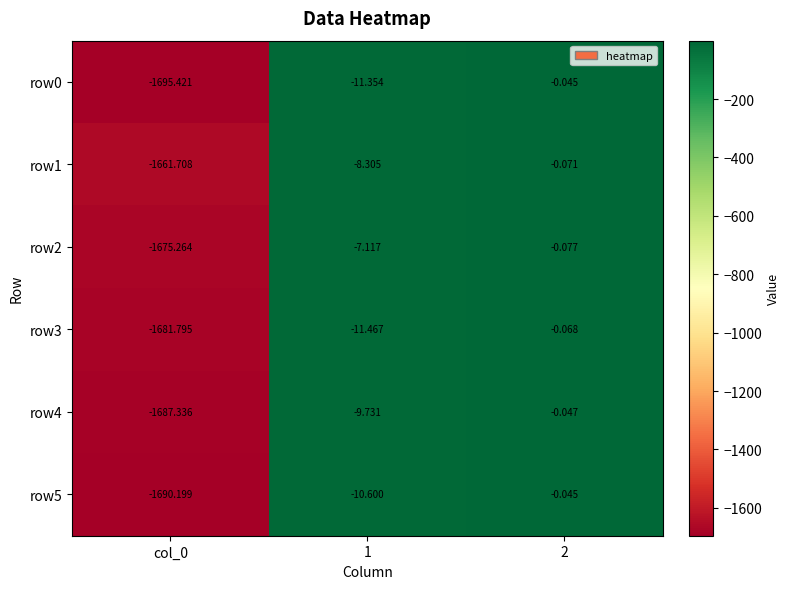

Count the number of data series in this chart.

6